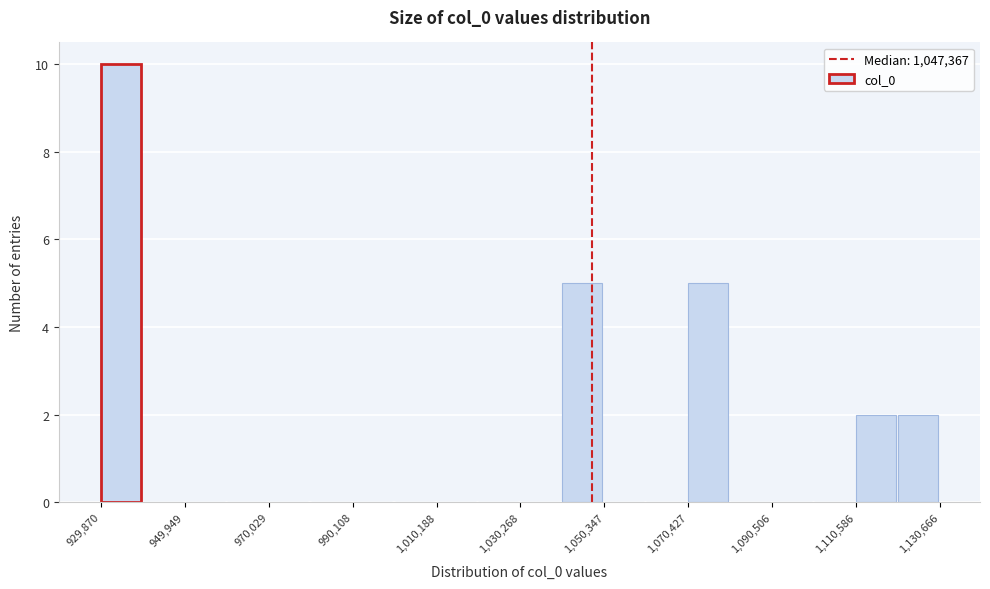

Read against the x-axis, roughly where is the centre of the tallest bar?

935000